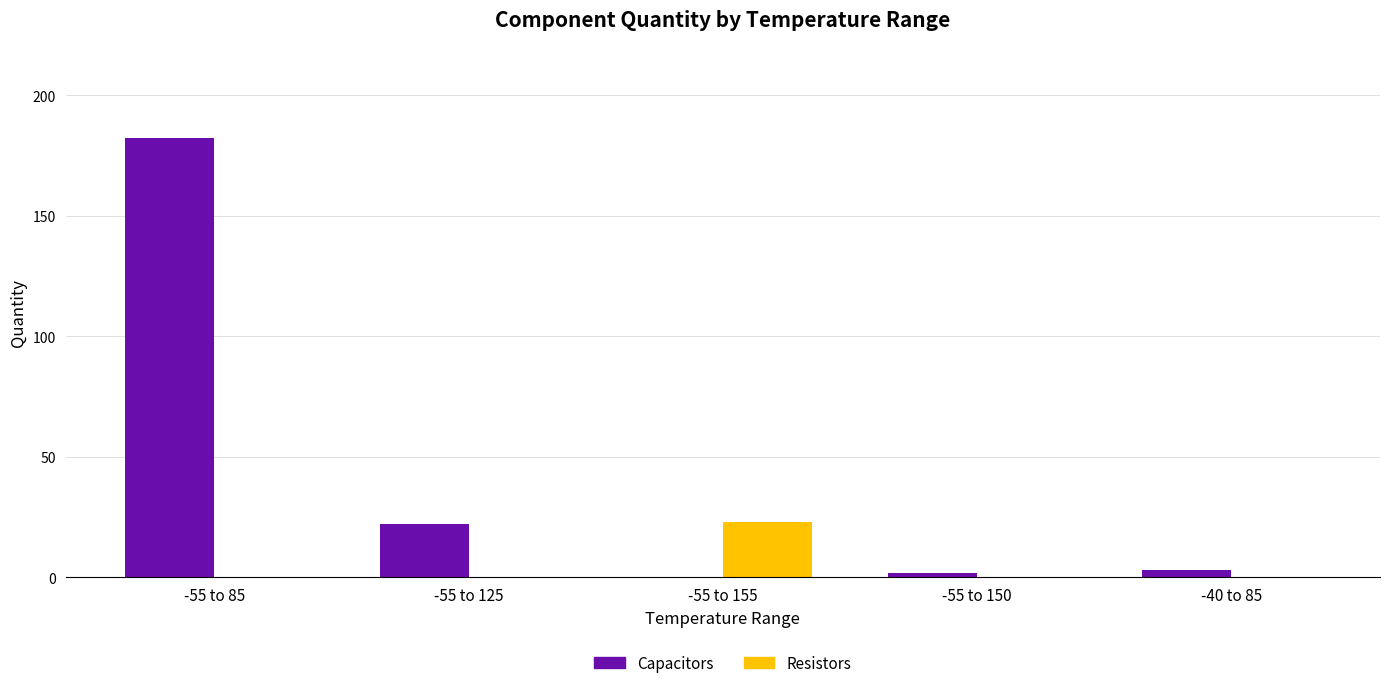

At which label does Capacitors reach its peak?

-55 to 85